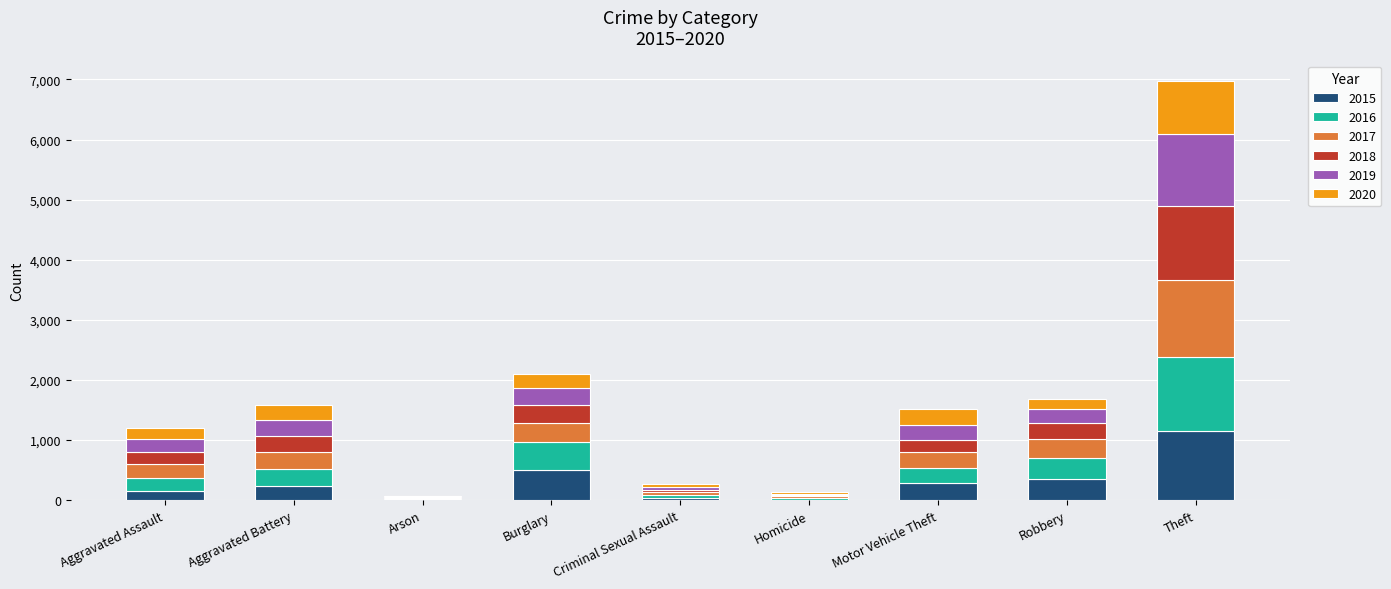

The 2015 series shows 503 at Burglary. True or false?

True